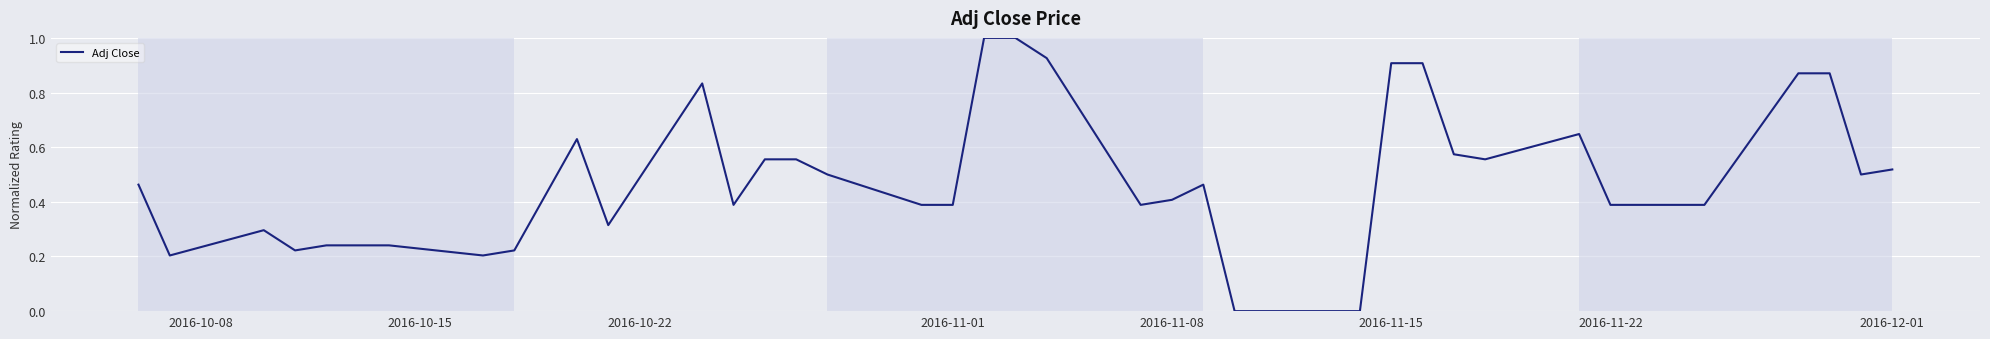

What is the difference between the maximum and minimum values?

1.0